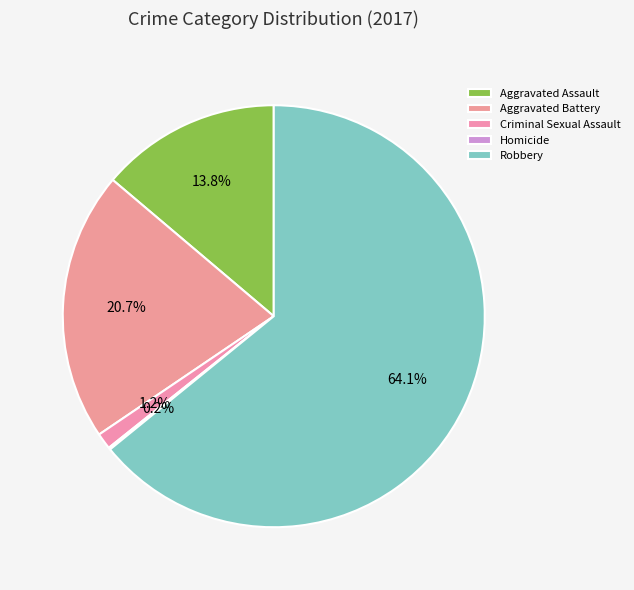

To the nearest percent, what is the combined percentage of Aggravated Battery and Criminal Sexual Assault?

22%